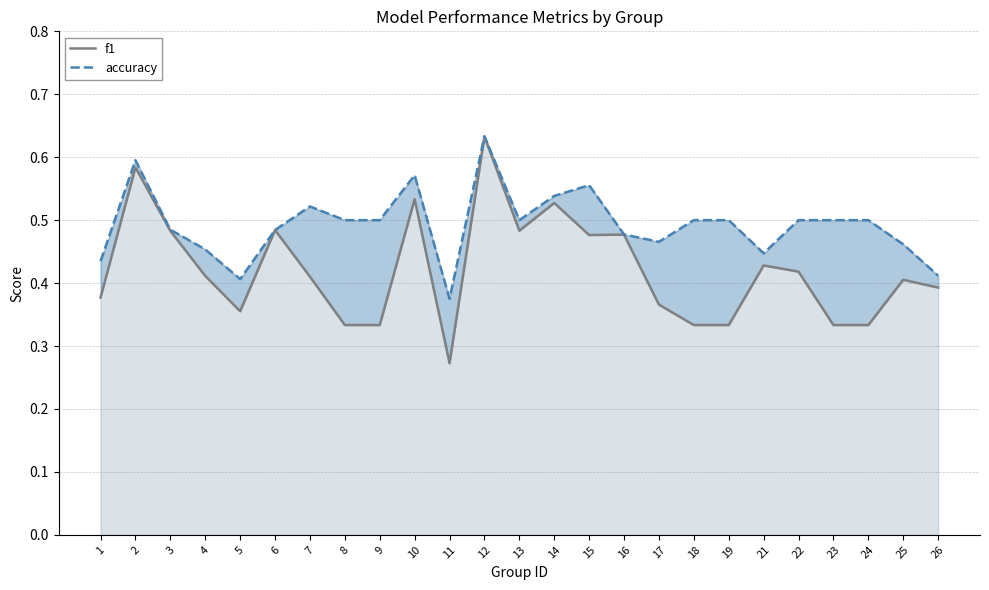

What is the maximum value shown in the chart?

0.6